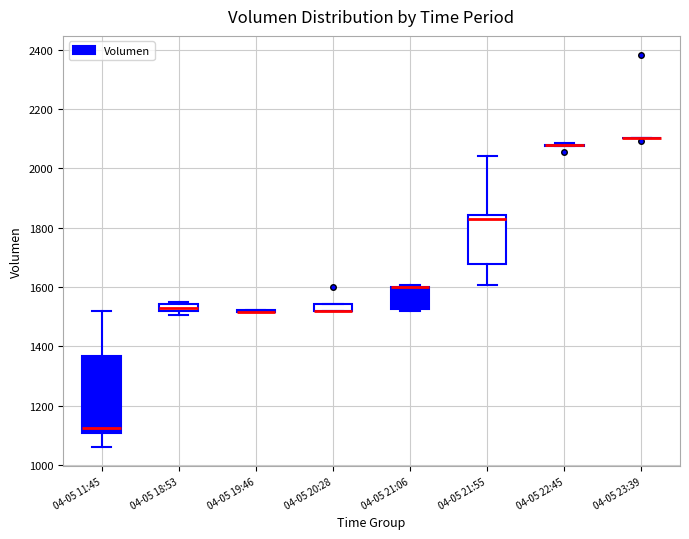

Which box is the tallest, from its lower edge to its upper edge?

04-05 11:45